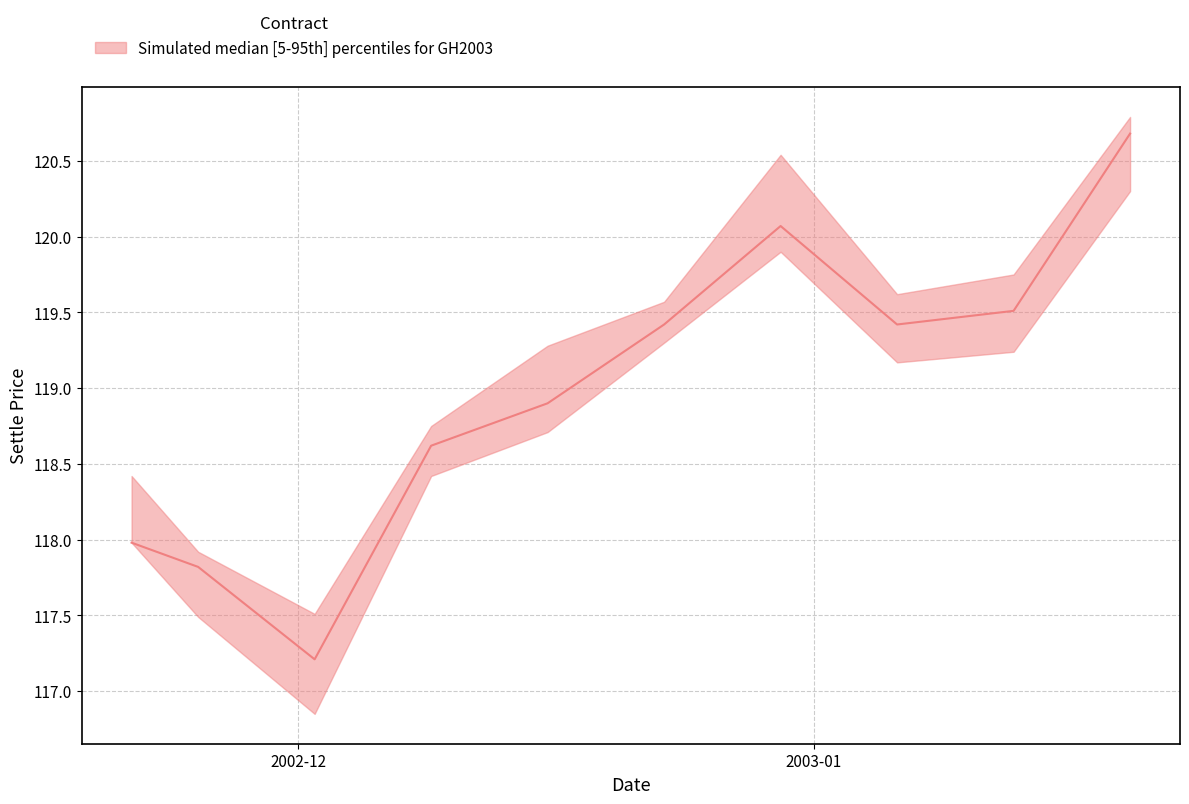

True or false: Settle has more than 2 points higher than both neighbors.

False